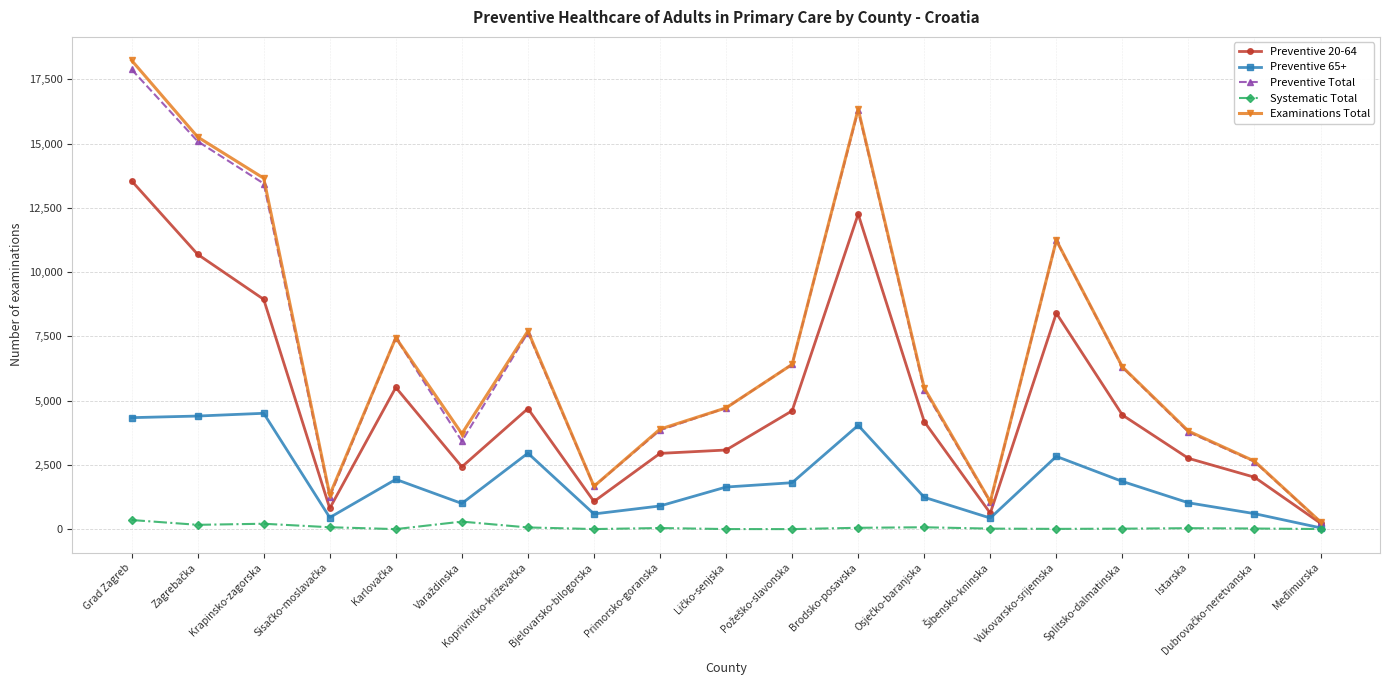

Between Bjelovarsko-bilogorska and Vukovarsko-srijemska, which series saw the biggest shift?

Examinations Total